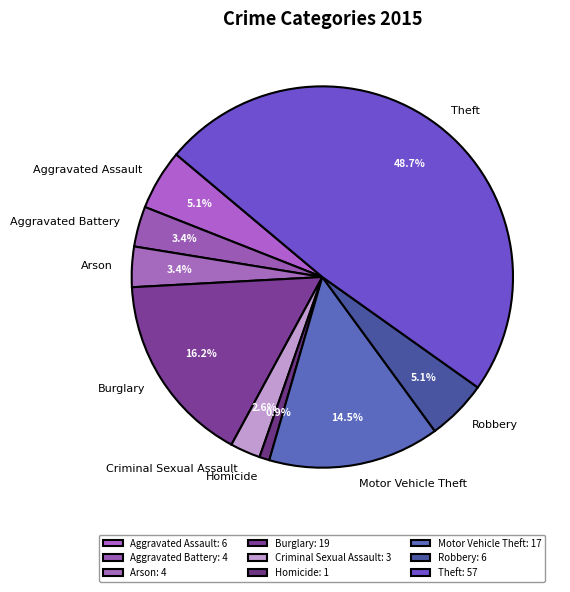

To the nearest percent, what percentage of the pie is Theft?

49%